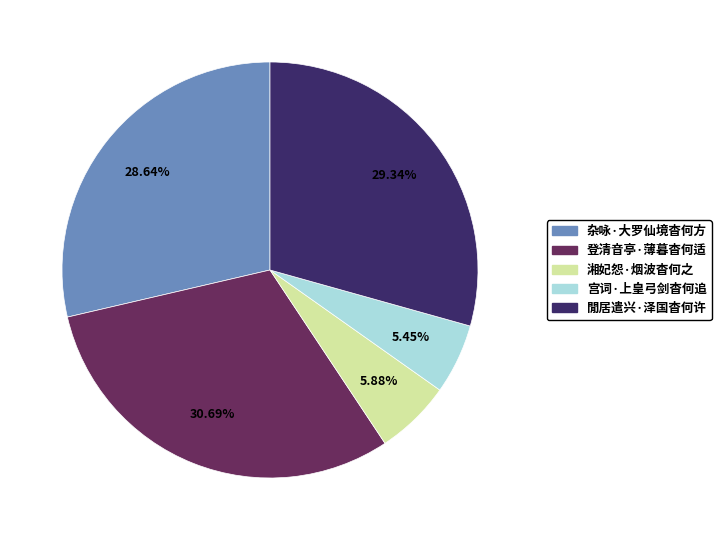

Combined, what portion of the pie is 宫词·上皇弓剑杳何追 and 登清音亭·薄暮杳何适?

36.1%